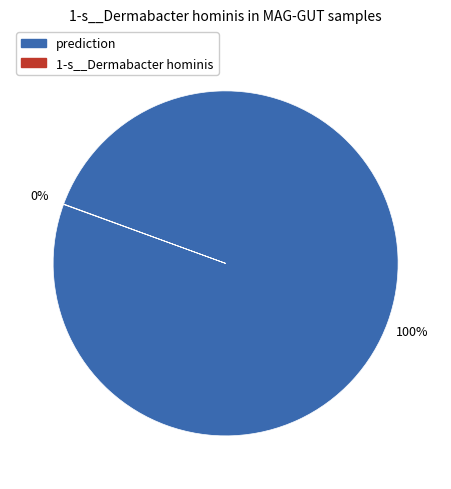

To the nearest percent, what is the difference between the largest and smallest slice percentages?

100%